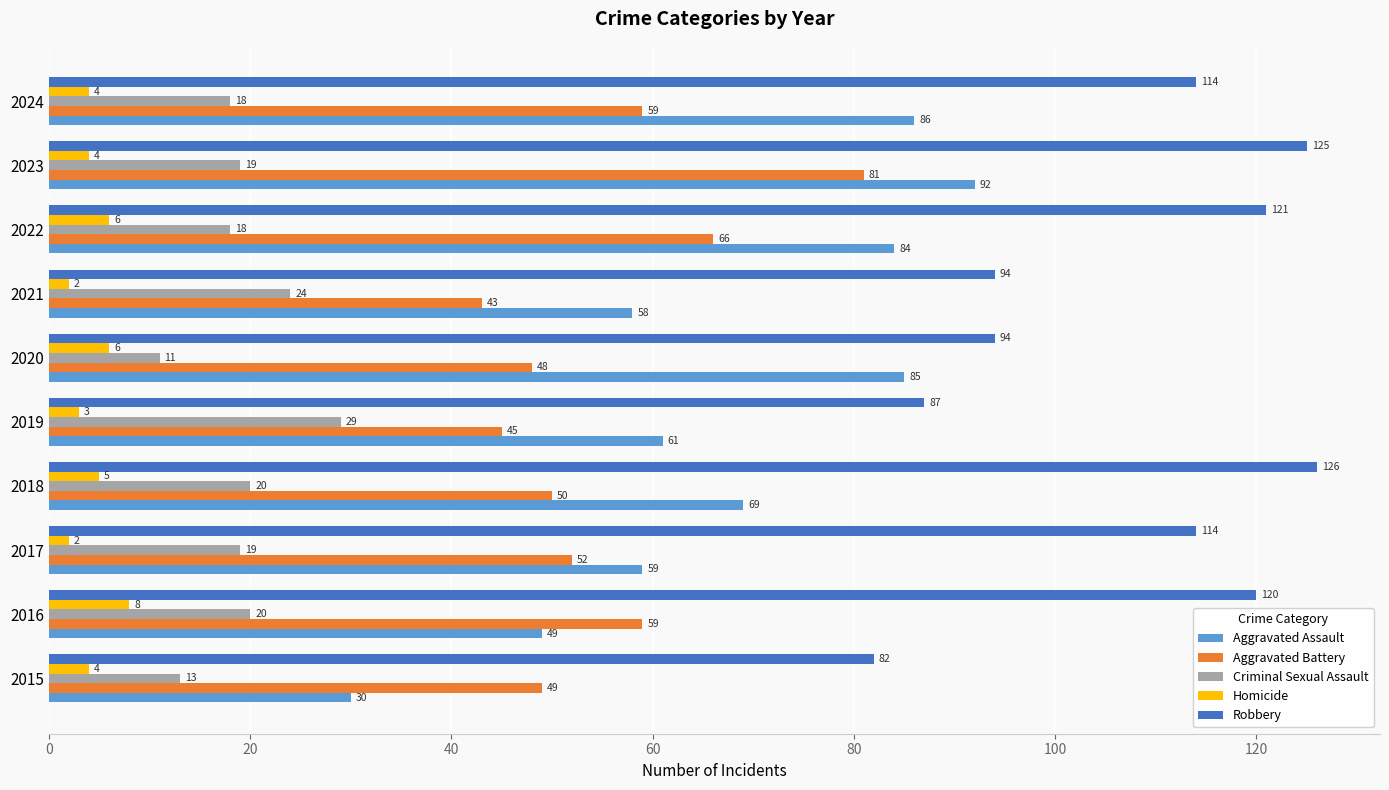

What is the average value of the Aggravated Assault series?

67